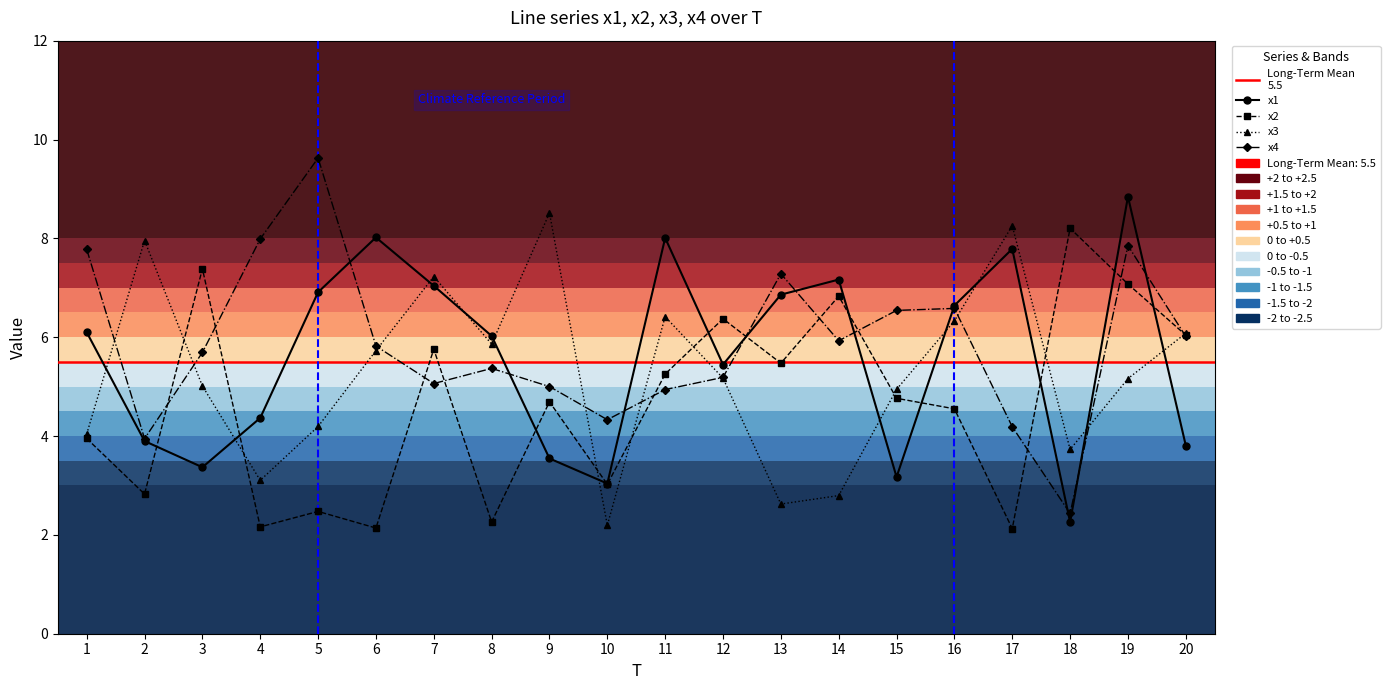

What is the sum of the x1 values at 18 and 13?

9.1